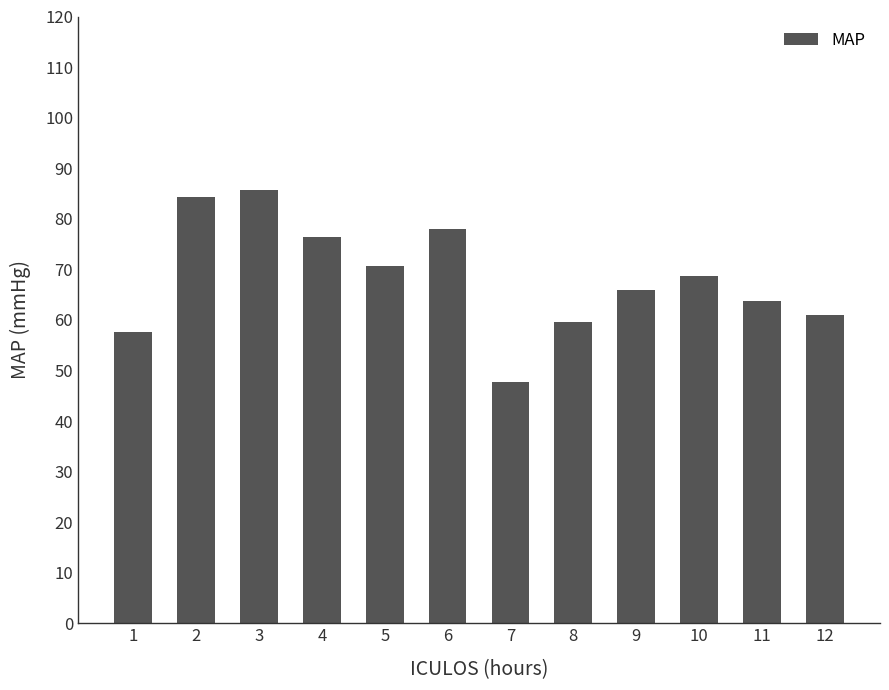

What is the maximum value shown in the chart?

85.7